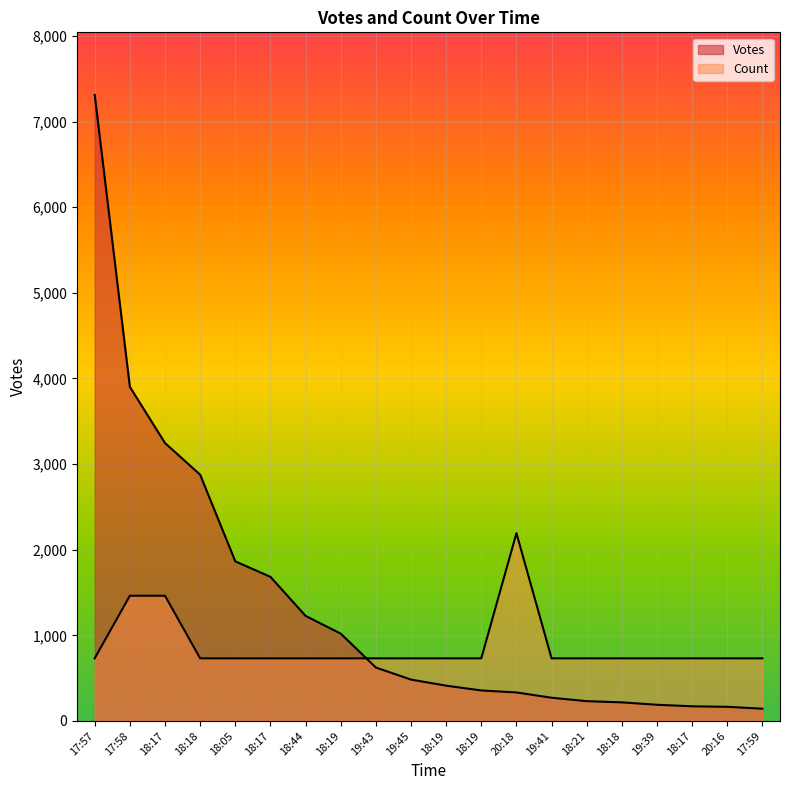

True or false: Votes has more than 0 points higher than both neighbors.

False